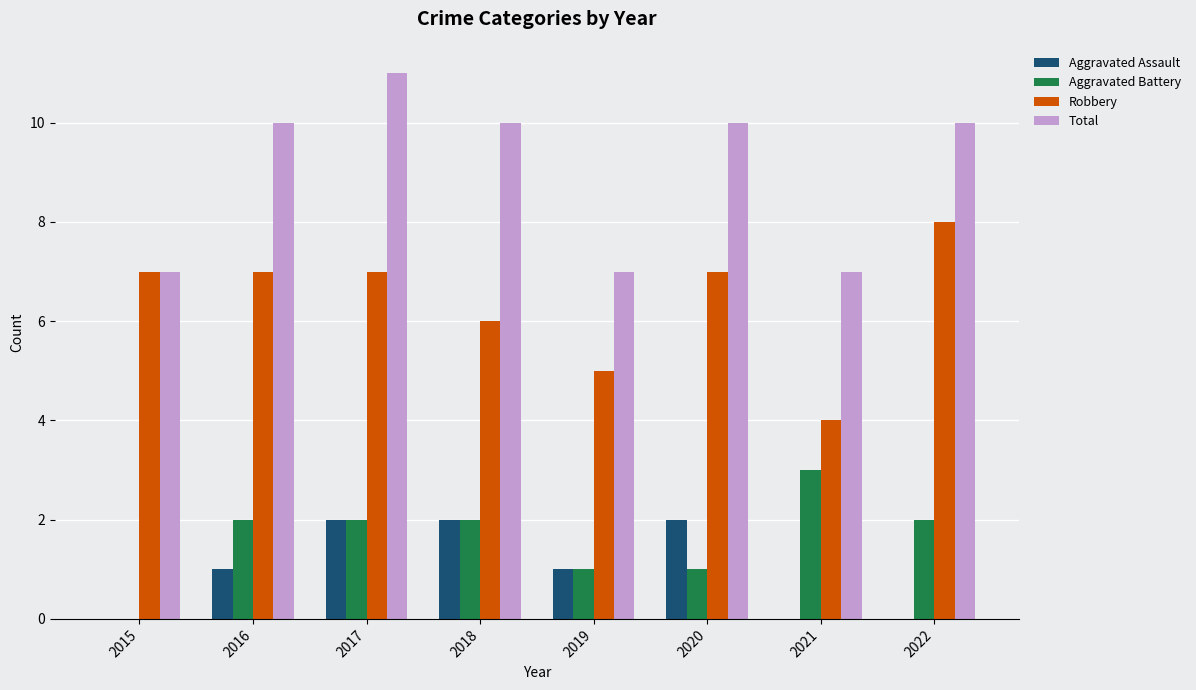

What is the greatest value displayed?

11